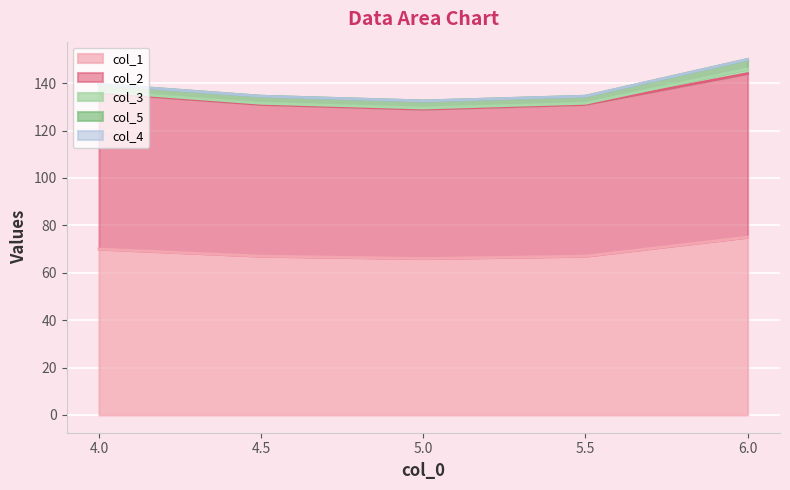

True or false: col_2 and col_1 intersect in this chart.

False